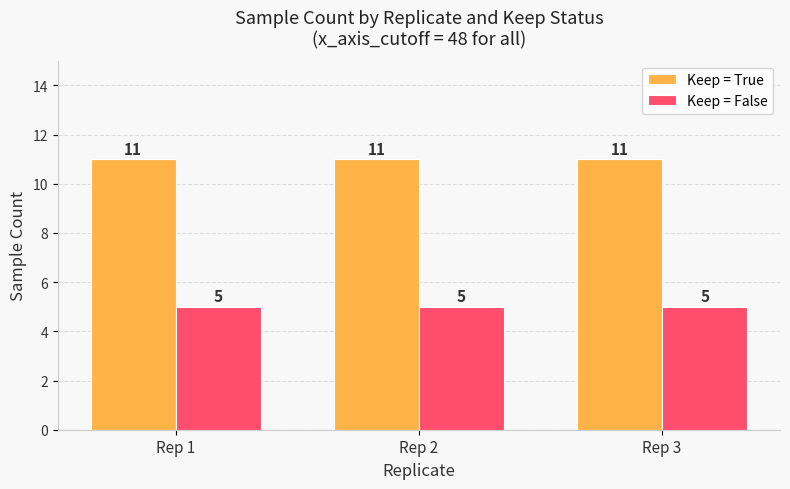

The value of Keep = False at Rep 3 is 5. True or false?

True